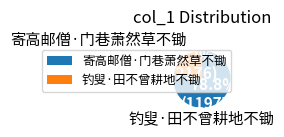

How much of the chart is everything except 钓叟·田不曾耕地不锄?

78.8%